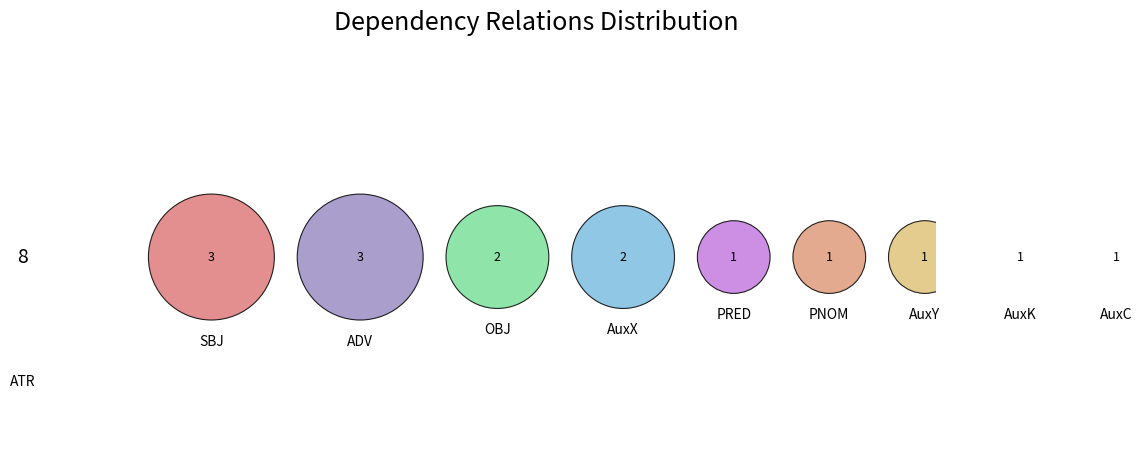

Which has a higher value, AuxX or AuxY?

AuxX